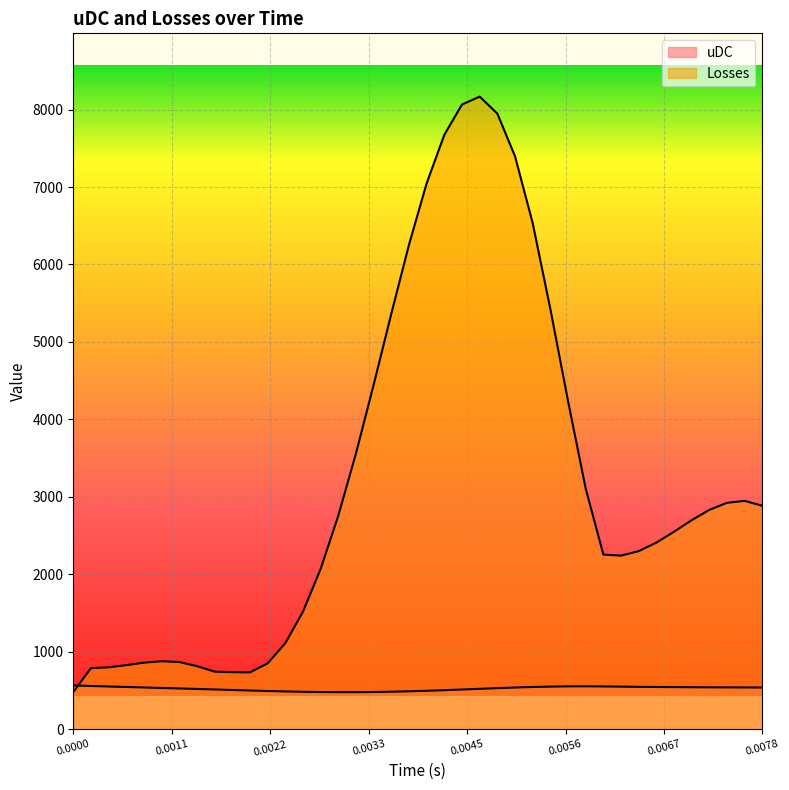

Reading right to left, extract all data points from this chart.

uDC: 539.0	539.9	540.6	541.5	542.6	544.0	545.8	548.0	550.3	552.8	554.5	553.8	550.8	545.7	538.9	530.8	522.0	513.1	504.6	496.7	490.0	484.7	481.0	479.1	479.0	480.6	483.8	488.4	494.0	500.4	507.1	513.7	520.4	526.8	533.1	539.4	545.8	552.4	559.0	565.7
Losses: 2884.7	2948.1	2923.3	2832.1	2699.2	2550.0	2409.1	2299.4	2241.6	2255.0	3106.4	4236.2	5424.3	6533.4	7396.0	7947.3	8167.3	8064.8	7674.3	7049.4	6256.2	5366.0	4447.5	3561.9	2757.8	2069.8	1518.1	1111.4	850.5	734.2	736.6	744.2	814.6	867.7	878.0	859.4	827.9	799.3	789.4	480.0